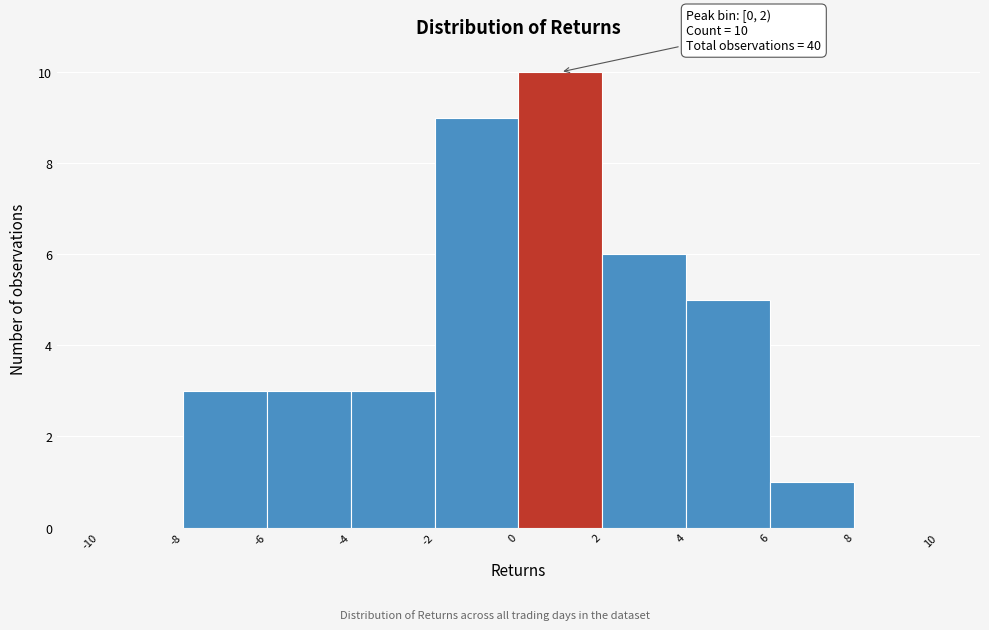

Over which range of the x-axis is the bar tallest?

0 to 2